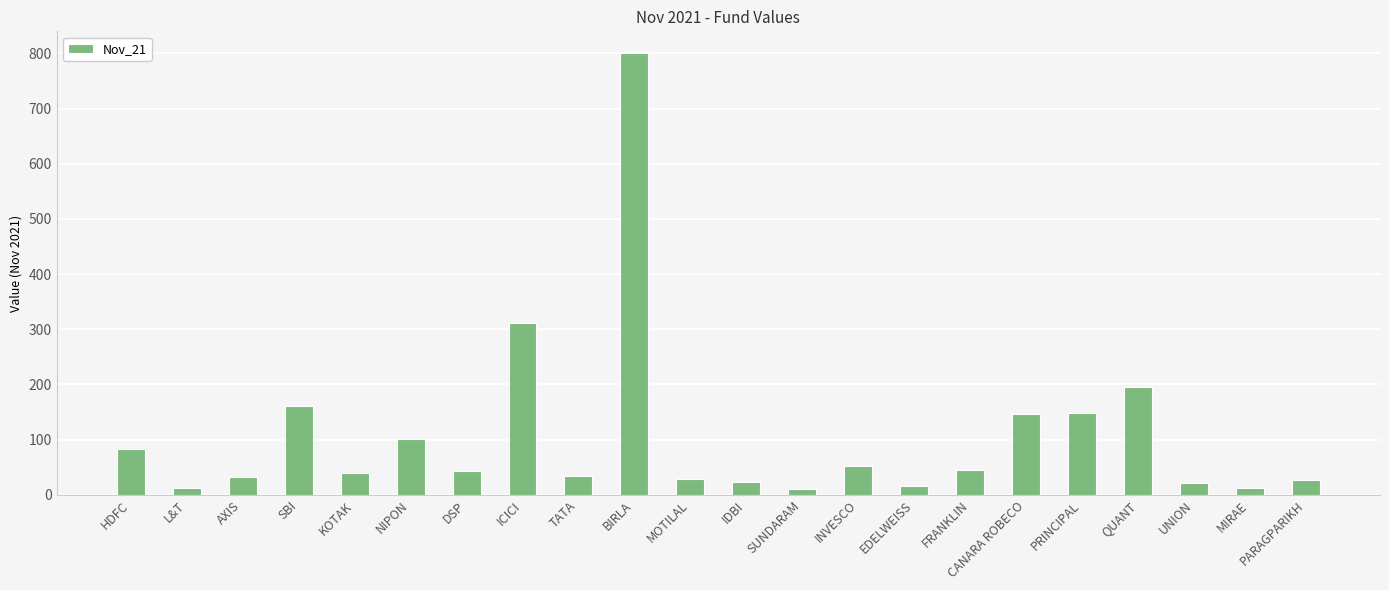

What is the change in value from SBI to NIPON?

-60.2